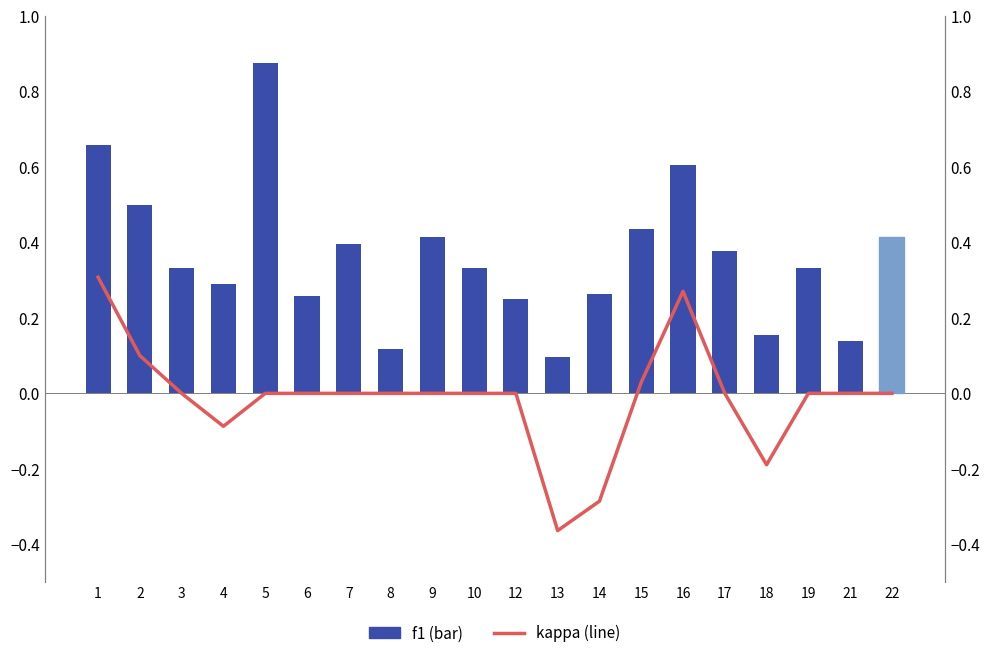

What is the total value across all series at 21?

0.1